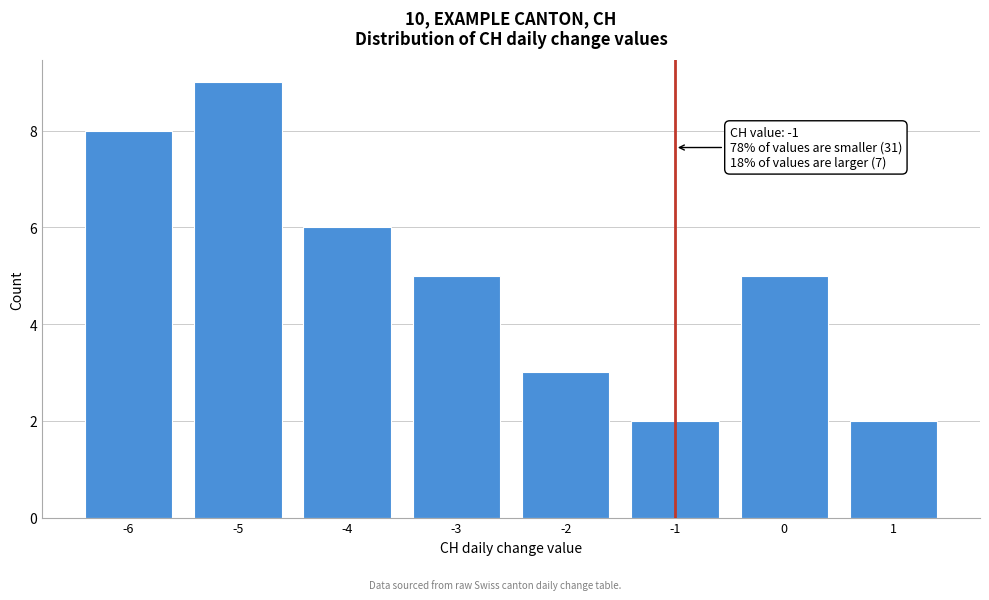

Reading left to right, what are all the values shown in this chart?

-6=8	-5=9	-4=6	-3=5	-2=3	-1=2	0=5	1=2